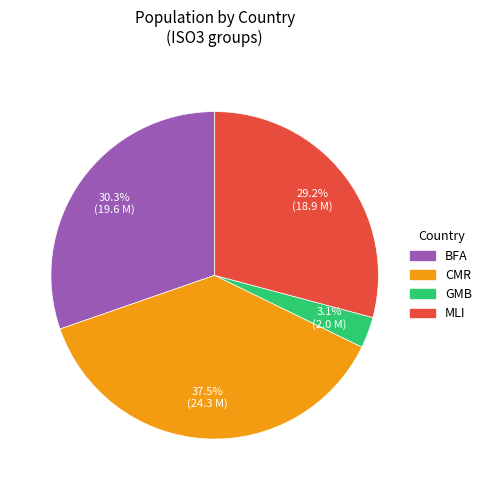

Which slice is the largest?

CMR